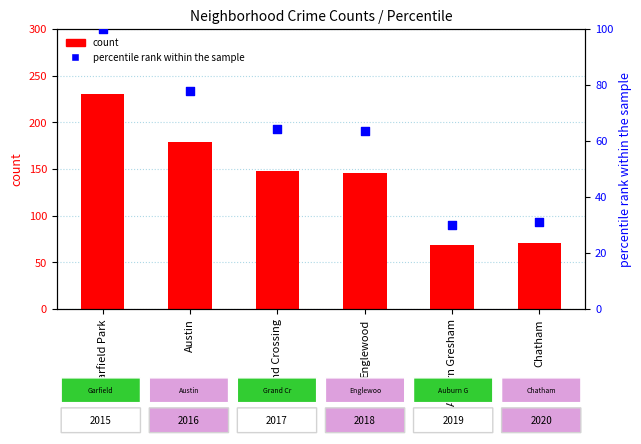

What are all the series names shown in the legend?

count, percentile rank within the sample